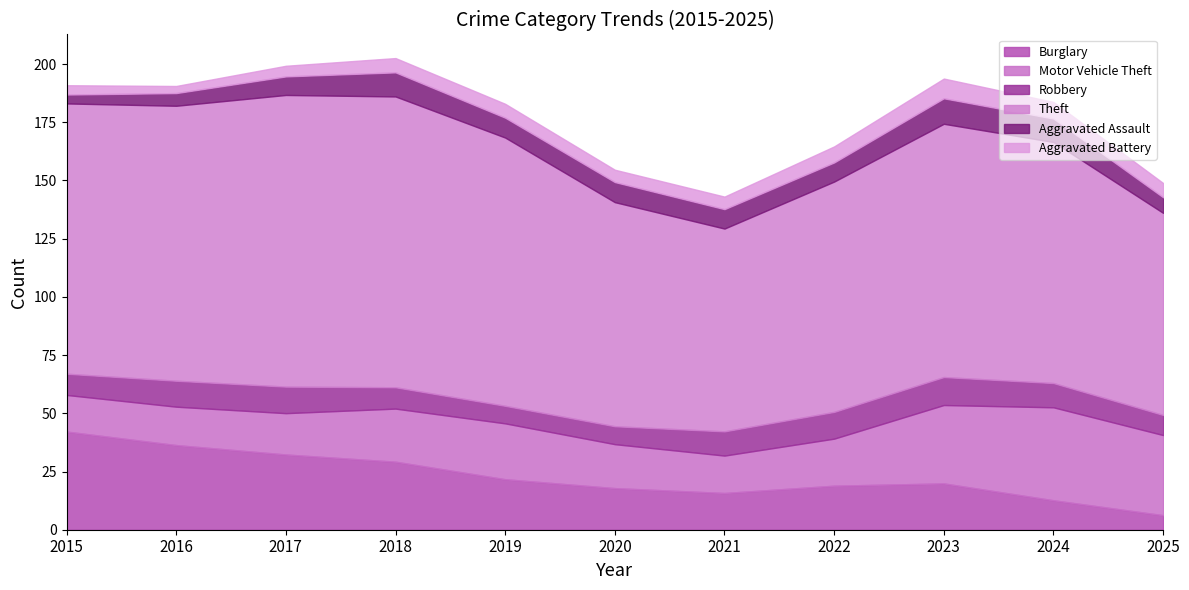

What is the sum of all Motor Vehicle Theft values?

260